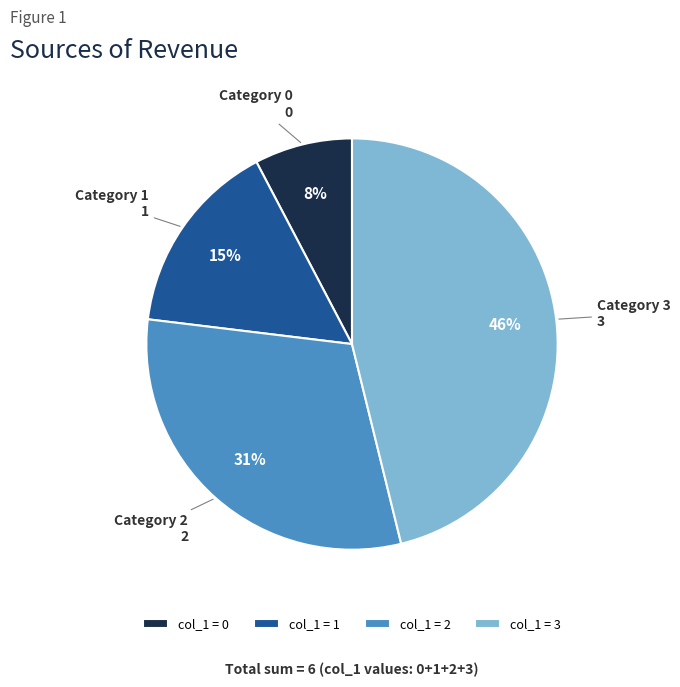

What is the smallest slice in the pie chart?

col_1 = 0